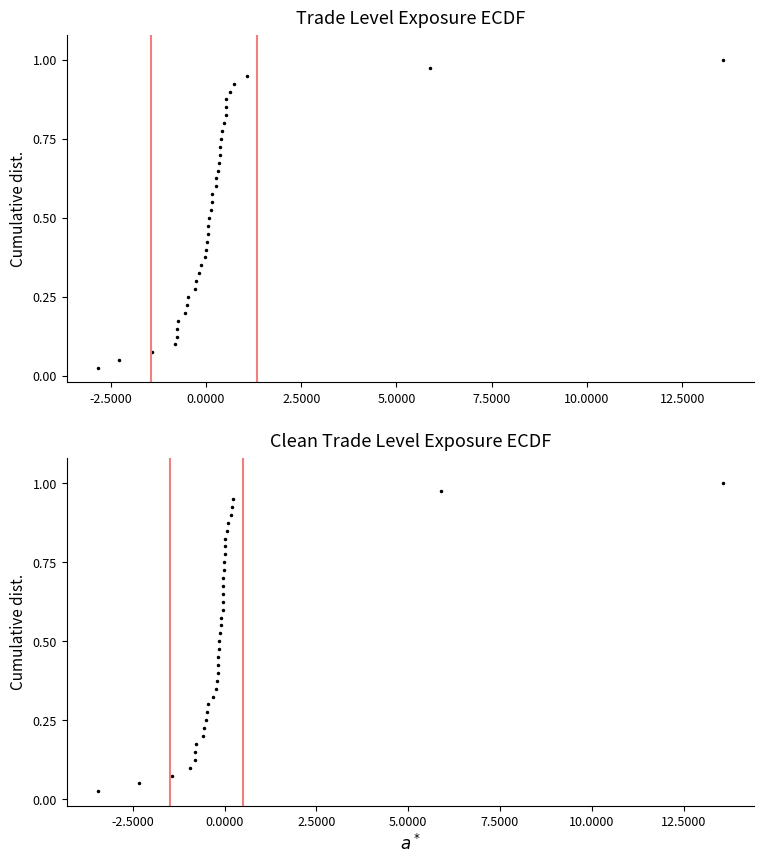

How many distinct data groups are displayed?

2